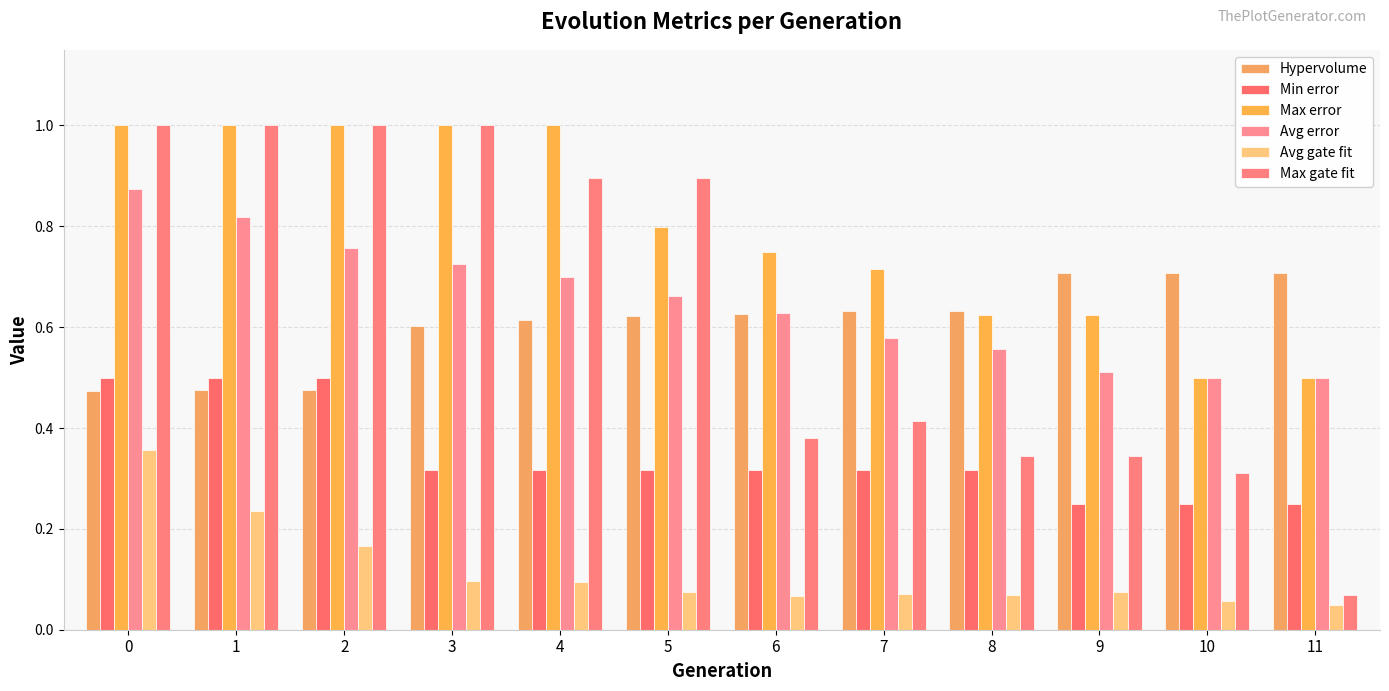

Which series has the largest total across all categories?

Max error